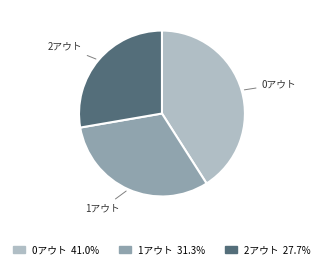

Does 1アウト account for over 50% of the chart?

No